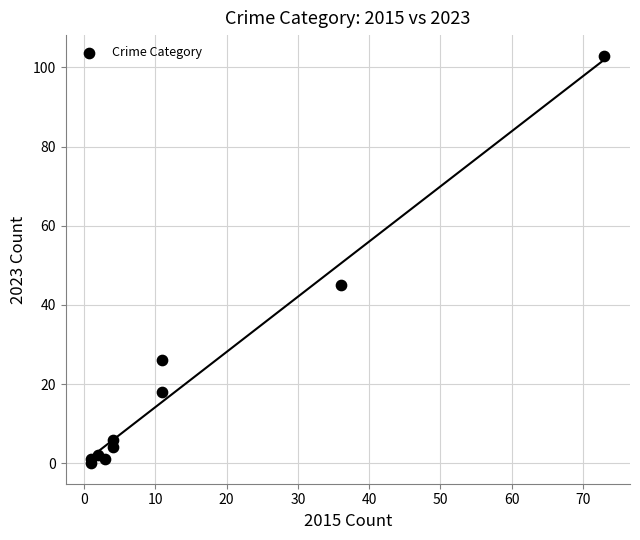

What Y value in the scatter plot is closest to 51?

45